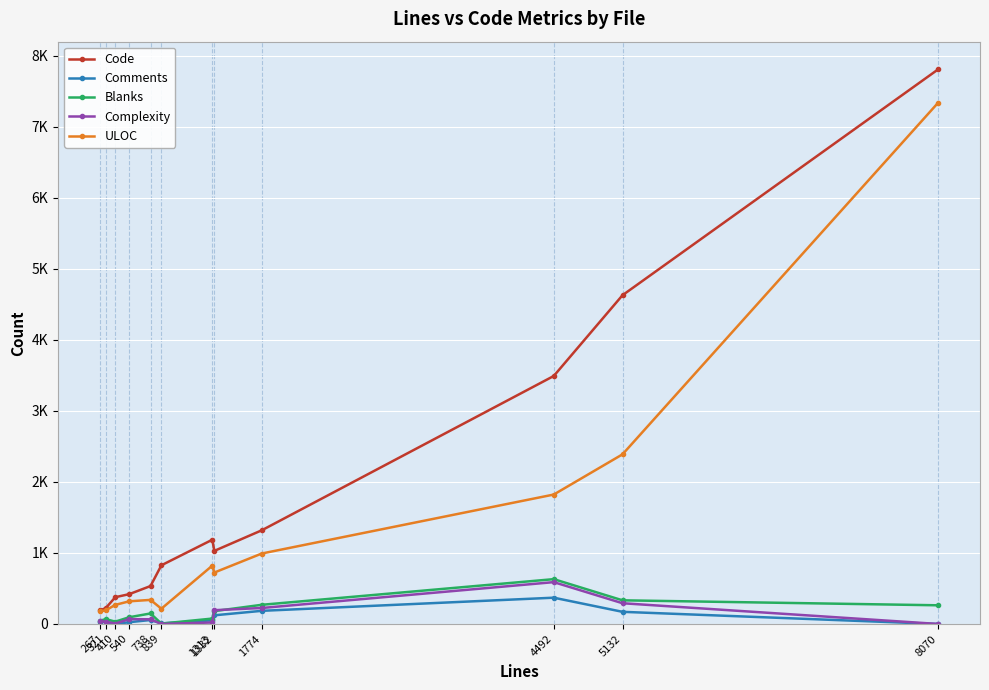

Does the chart have visible grid lines?

Yes